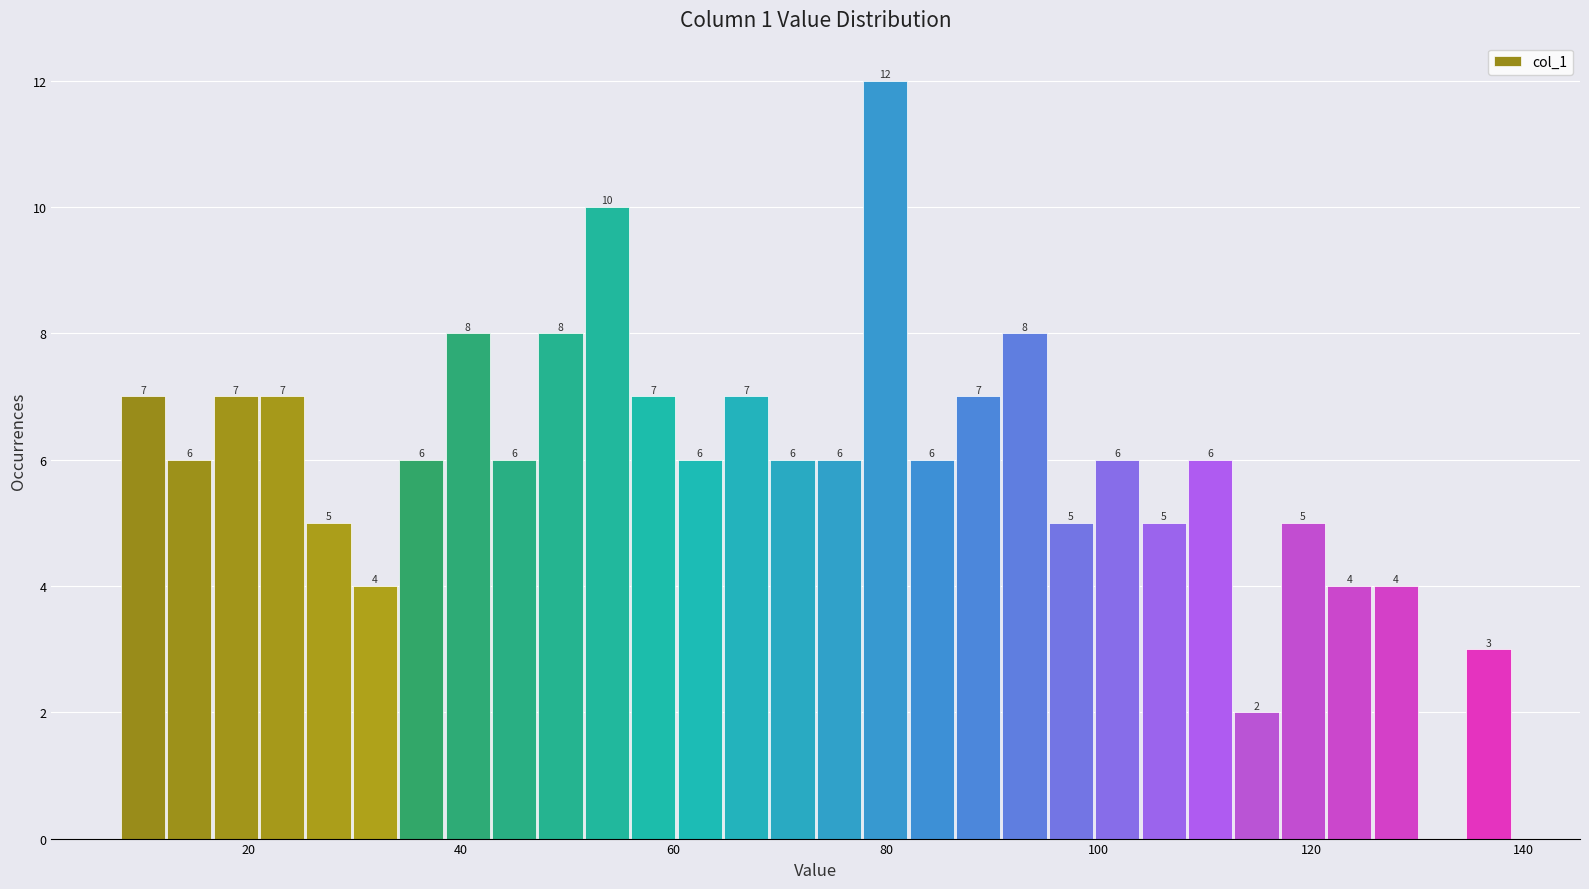

Read against the x-axis, roughly where is the centre of the tallest bar?

80